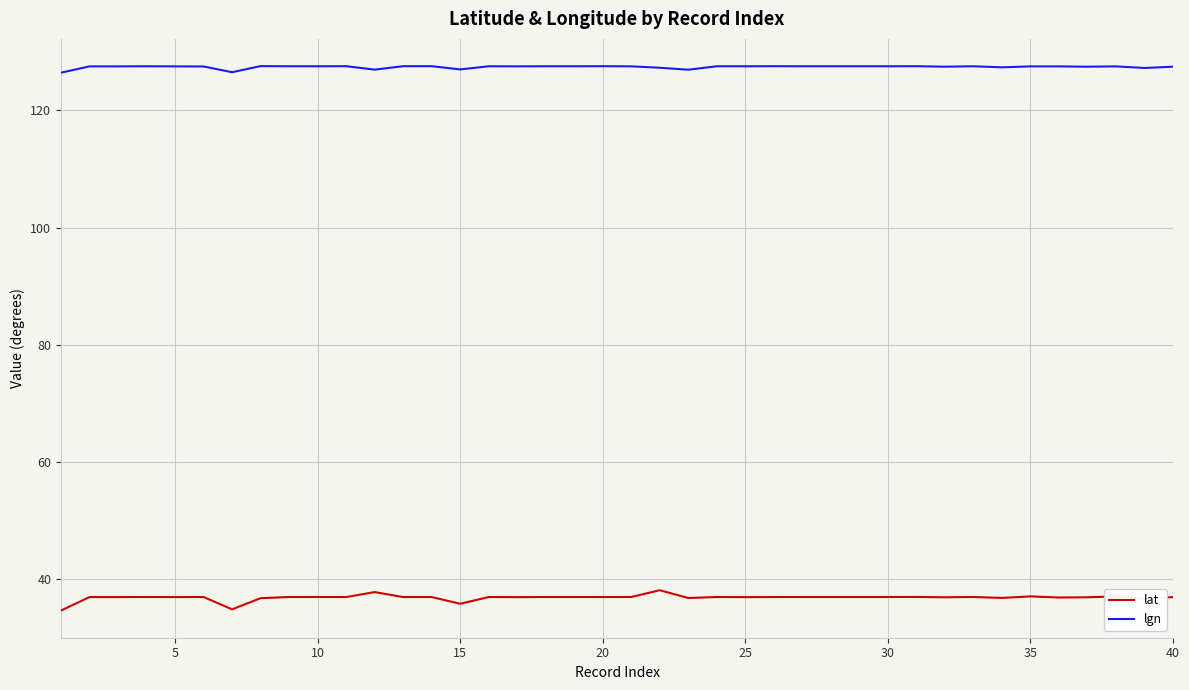

Which series has the largest total across all categories?

lgn